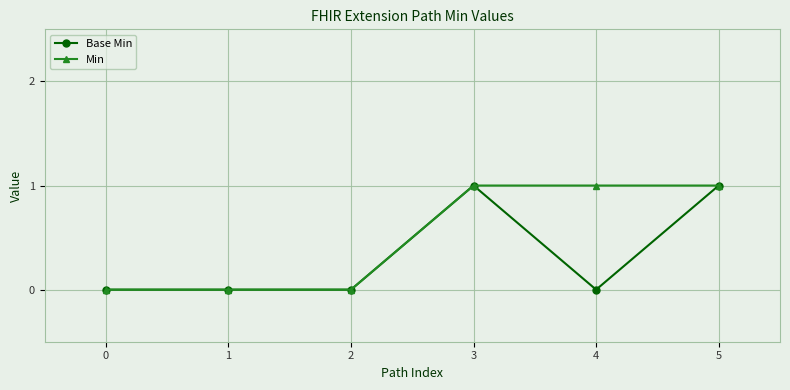

How many lines are shown in the chart?

2